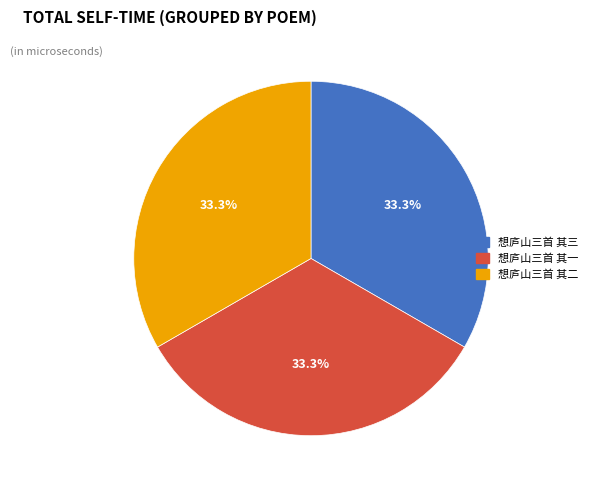

Does any single category account for the majority?

No